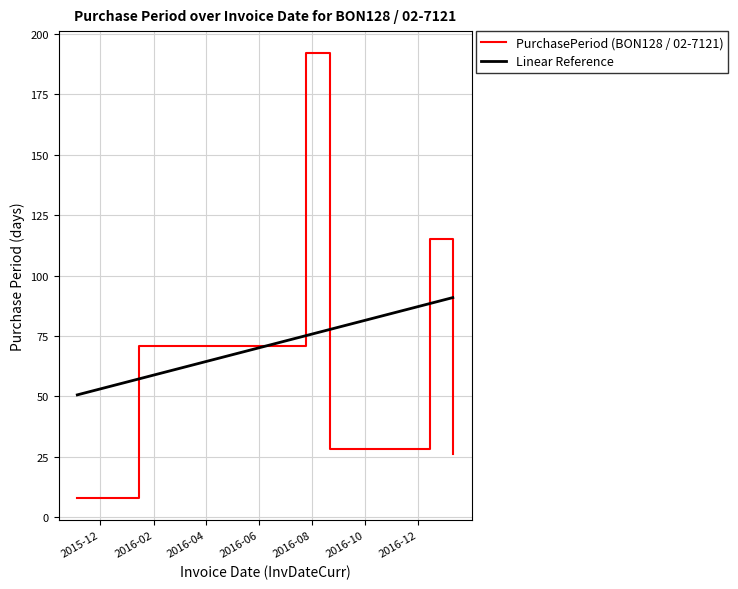

What is the difference between the maximum and minimum values in the Linear Reference series?

40.3